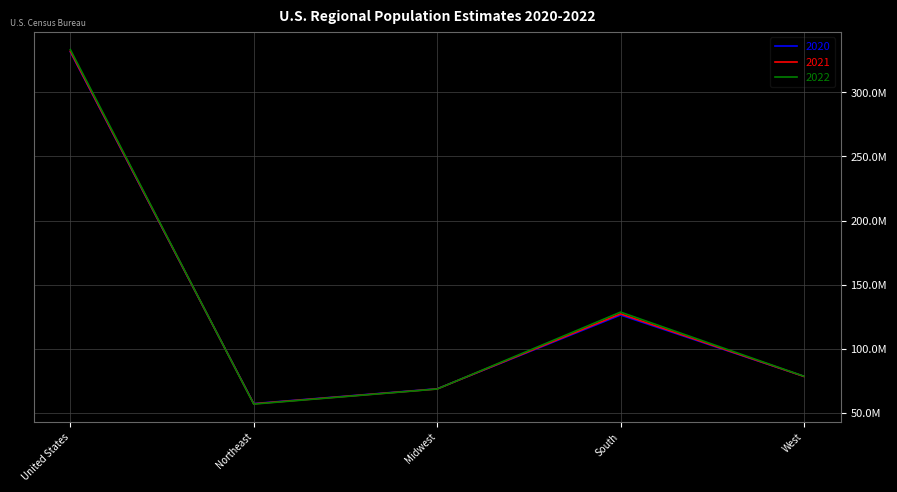

Where do 2021 and 2022 first cross each other?

United States and Northeast